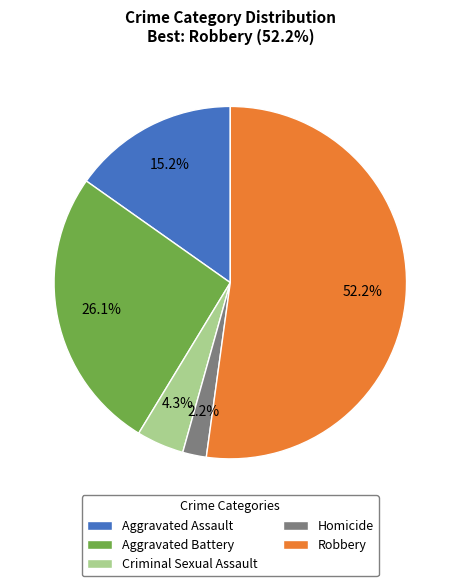

Between Criminal Sexual Assault and Aggravated Battery, which is larger?

Aggravated Battery